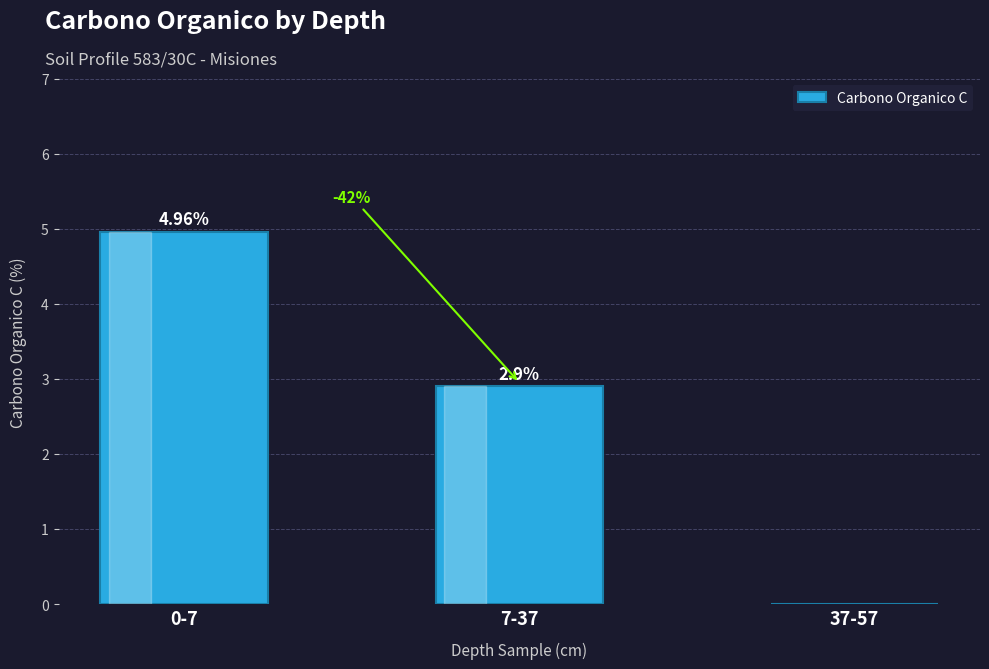

Between 0-7 and 7-37, which is larger?

0-7